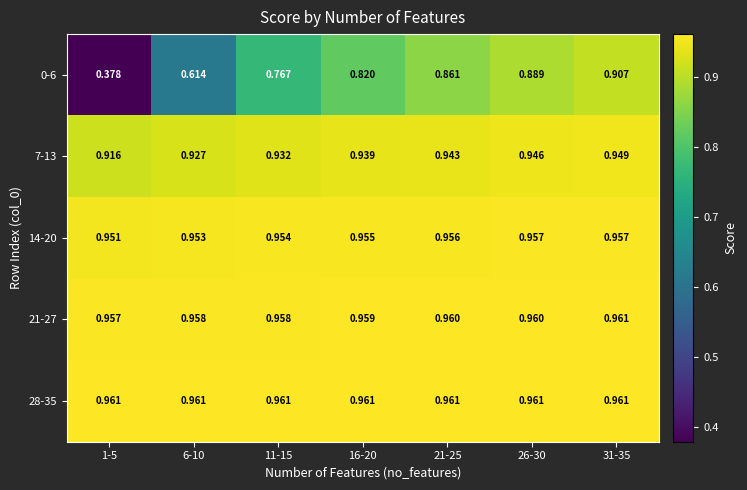

Is the value of 7-13 at 6-10 greater than the value of 0-6 at 21-25?

Yes